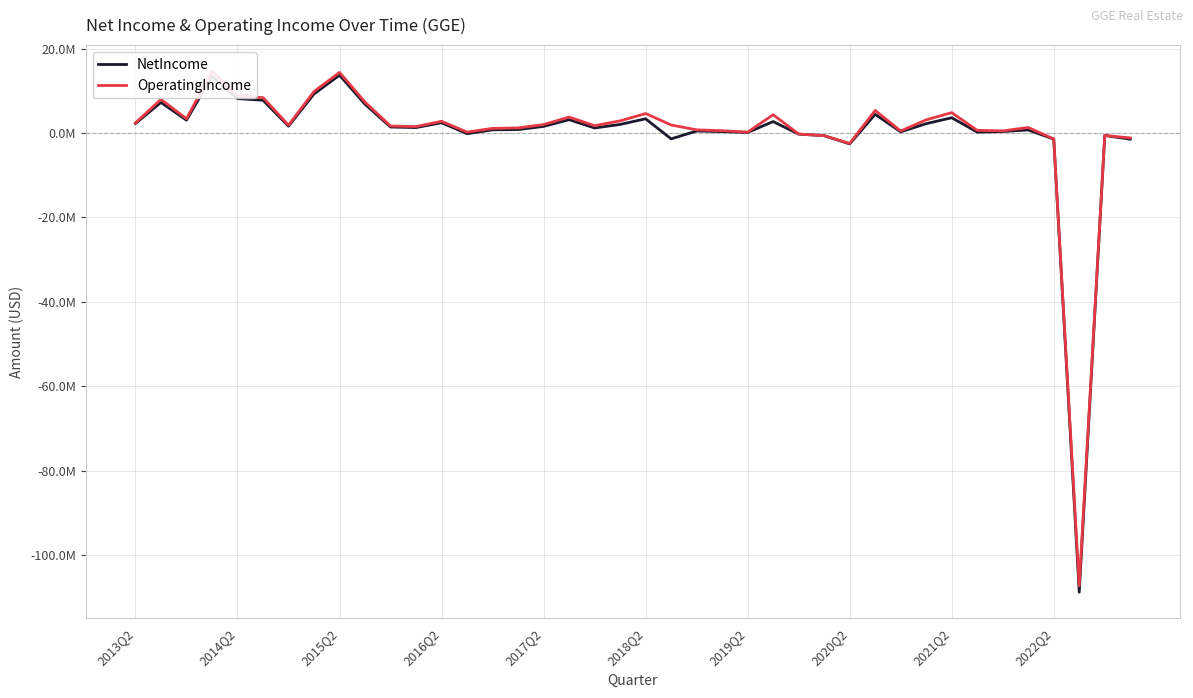

Where does the OperatingIncome series first go above 1877987?

2013Q2